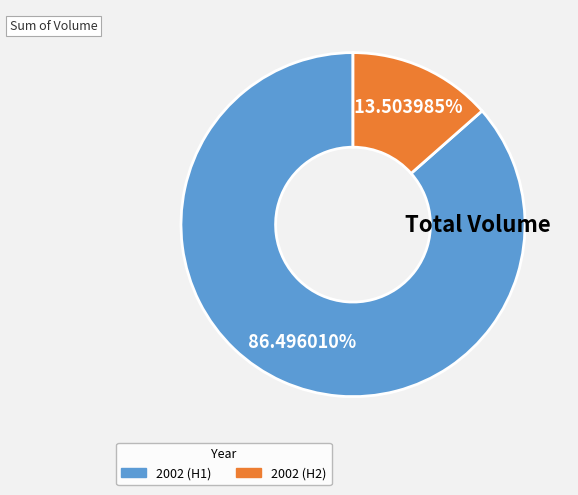

To the nearest percent, what is the difference between the largest and smallest slice percentages?

73%